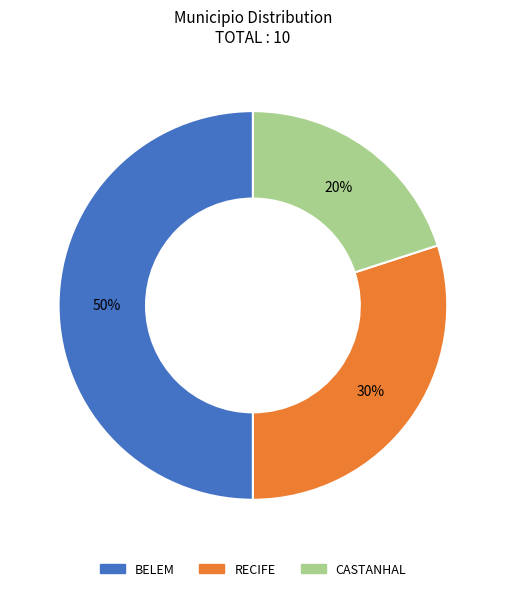

Does RECIFE represent more than half of the total?

No